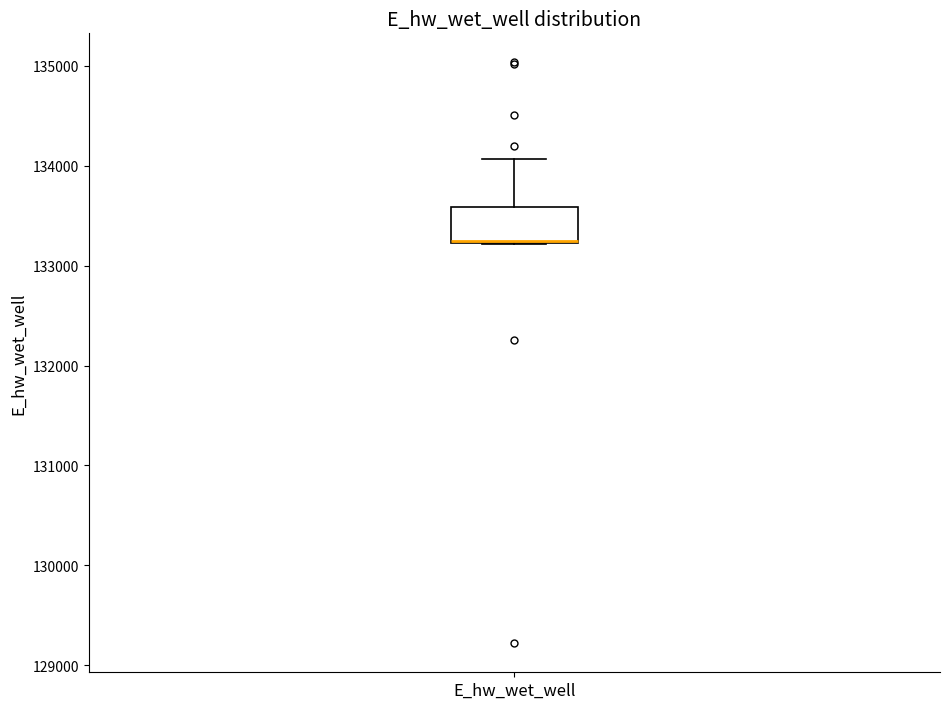

Where does the upper whisker of the box for E_hw_wet_well end on the y-axis? The values are not printed on the chart, so give them approximately, as read against the axis.

134100